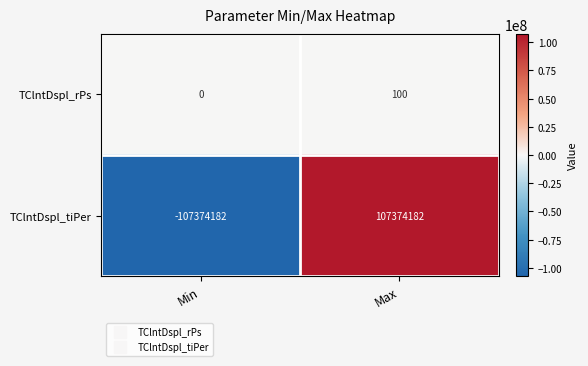

What is the average value of the TClntDspl_rPs series?

50